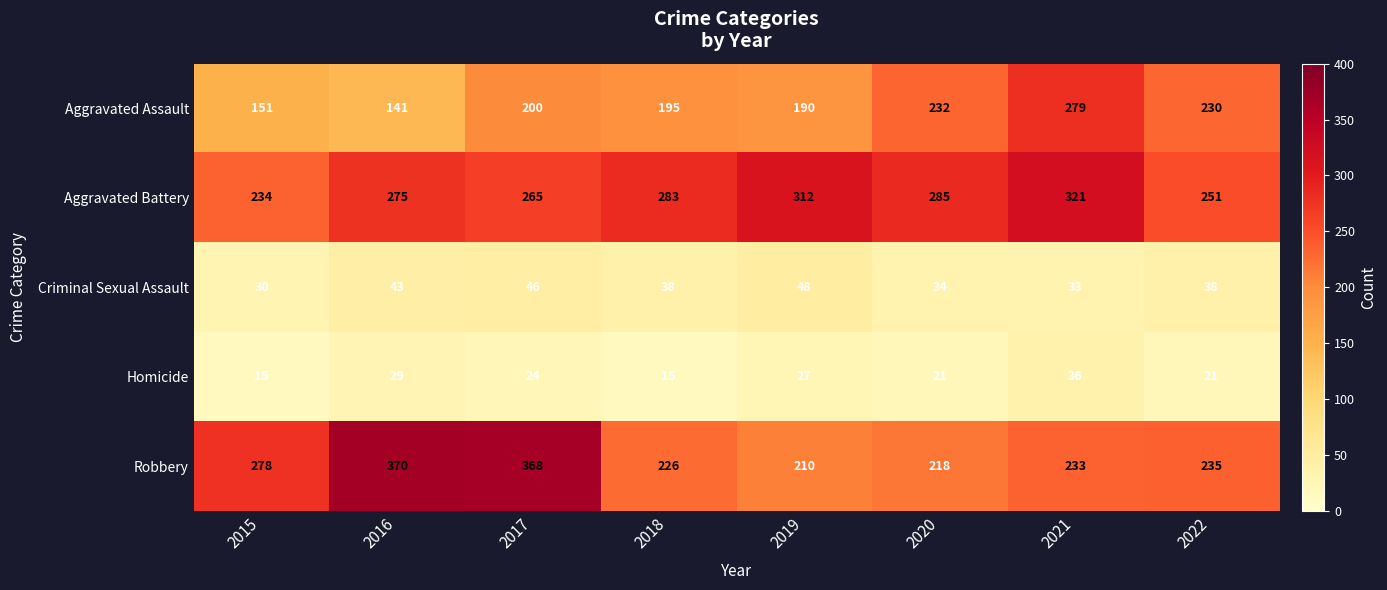

Read the Aggravated Battery value at 2019, to the nearest 5.

310